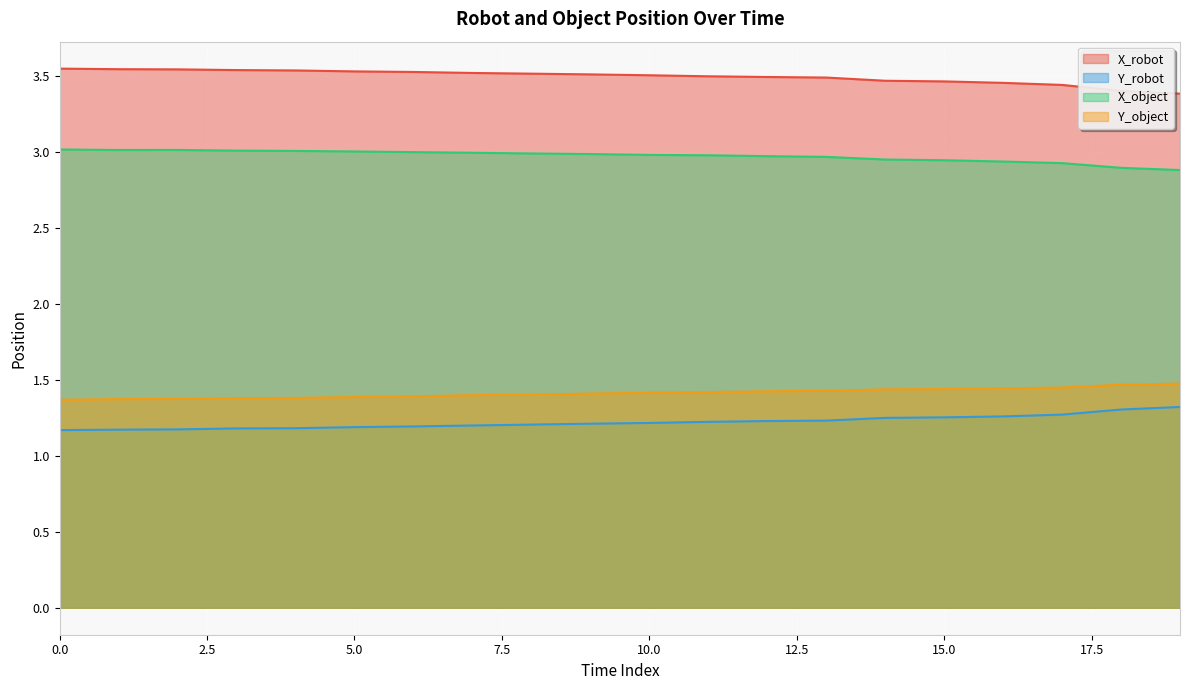

True or false: Y_object has a value of 1.4 at 5.0.

True